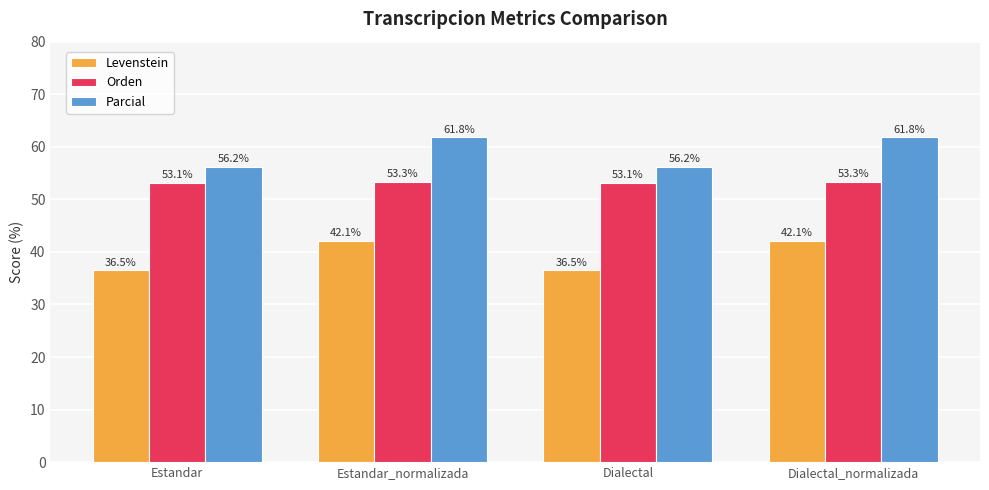

What is the total value across all series at Dialectal?

145.8